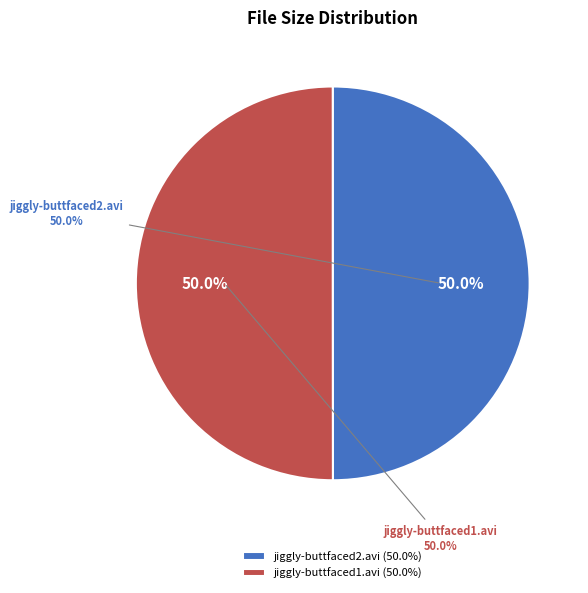

Is it true that jiggly-buttfaced2.avi is 59% of the pie?

False